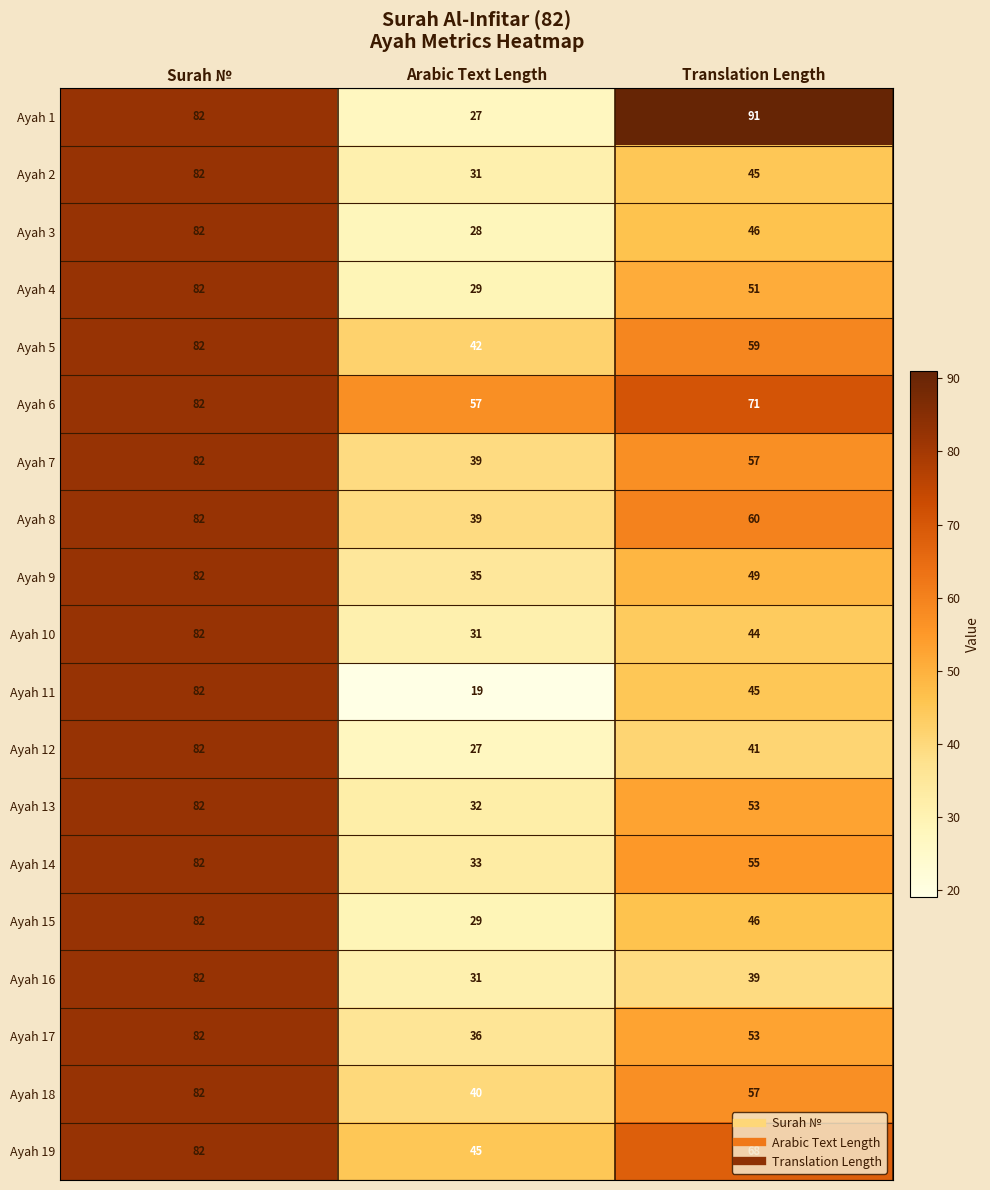

The value of Ayah 8 at Translation Length is 60. True or false?

True